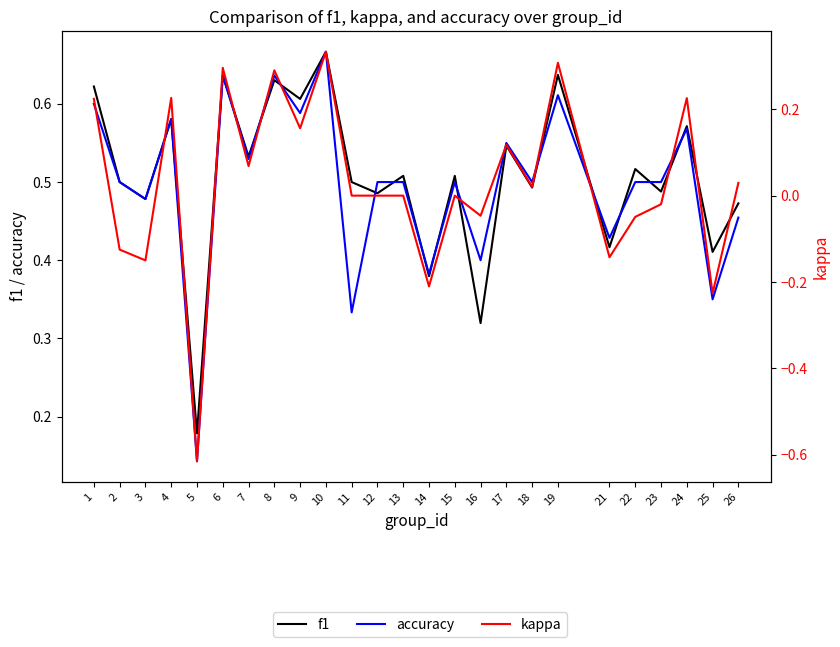

What is the approximate value of accuracy at 17?

0.6